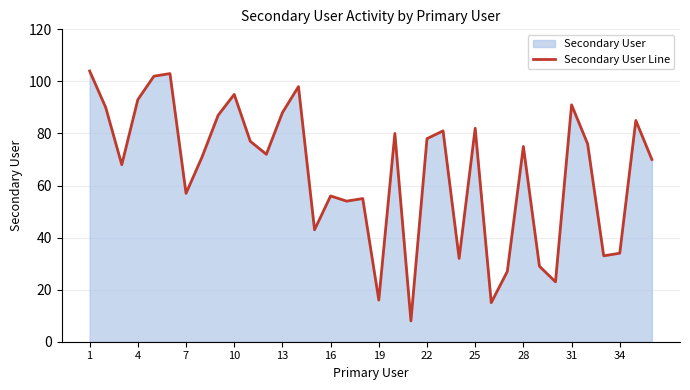

How many interior local valleys (lower than both neighbors) does the data have?

11